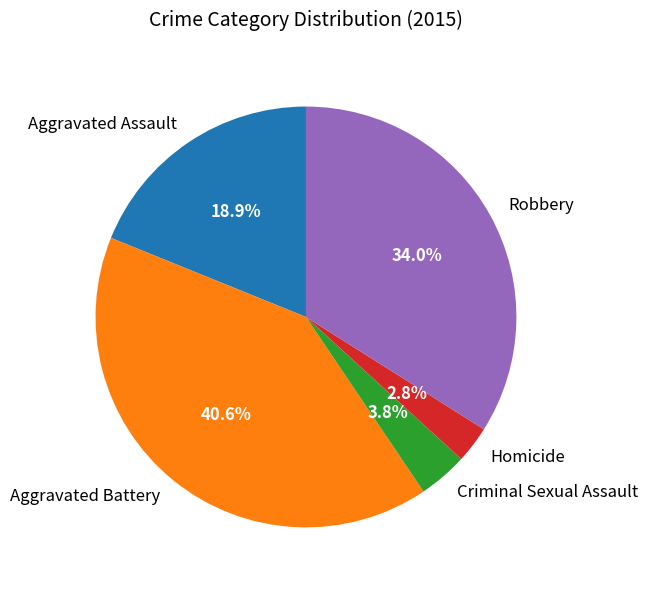

How many segments does this pie chart have?

5